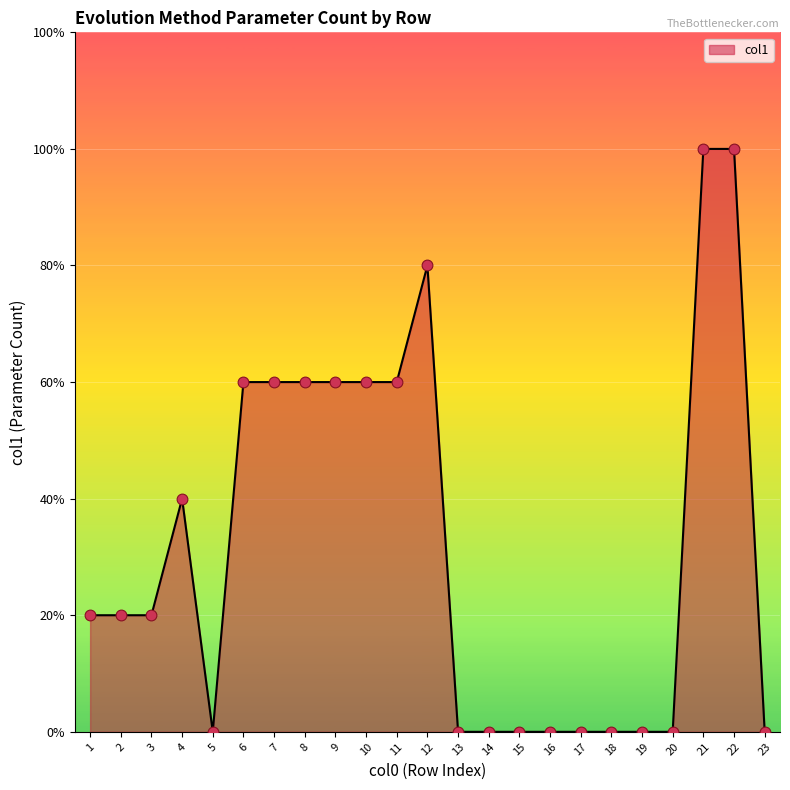

What is the change in value from 10 to 13?

-3